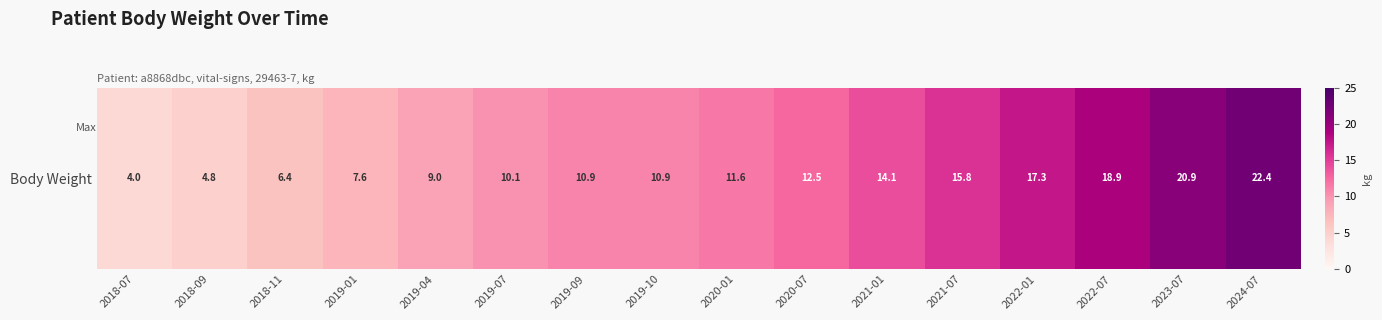

Where is the data nearest to the value 13?

2020-07